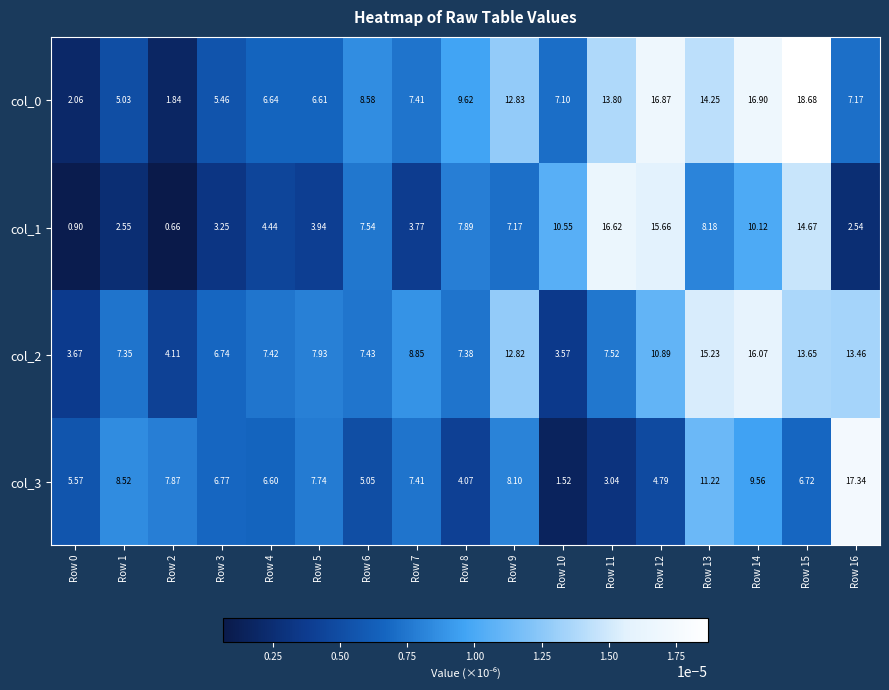

Between Row 1 and Row 15, which is larger?

Row 15